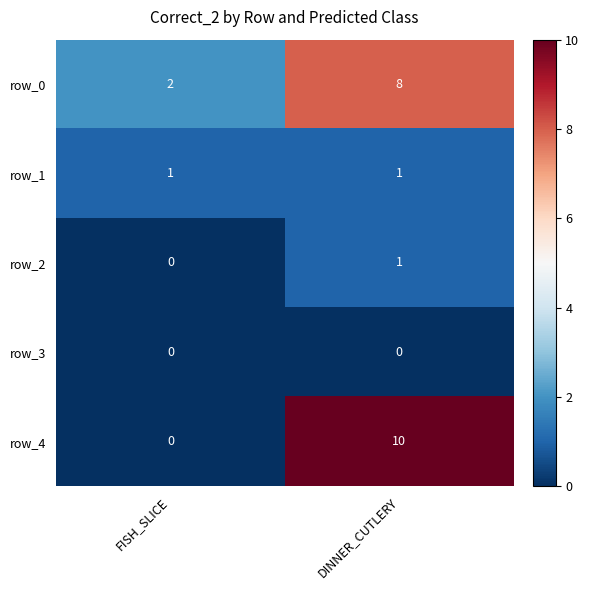

The value of row_0 at DINNER_CUTLERY is 3. True or false?

False